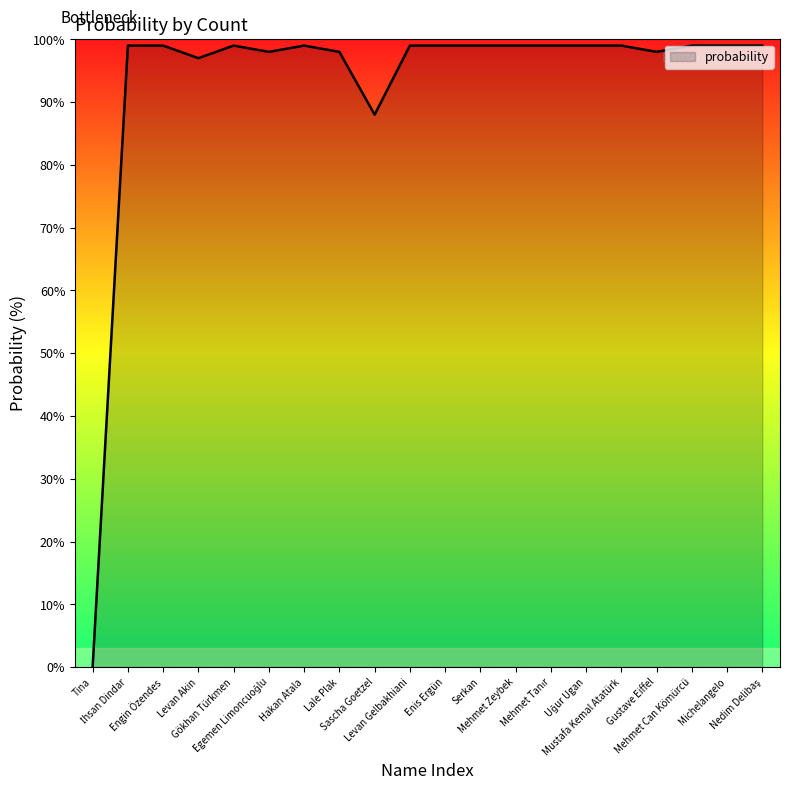

What is the maximum value shown in the chart?

99